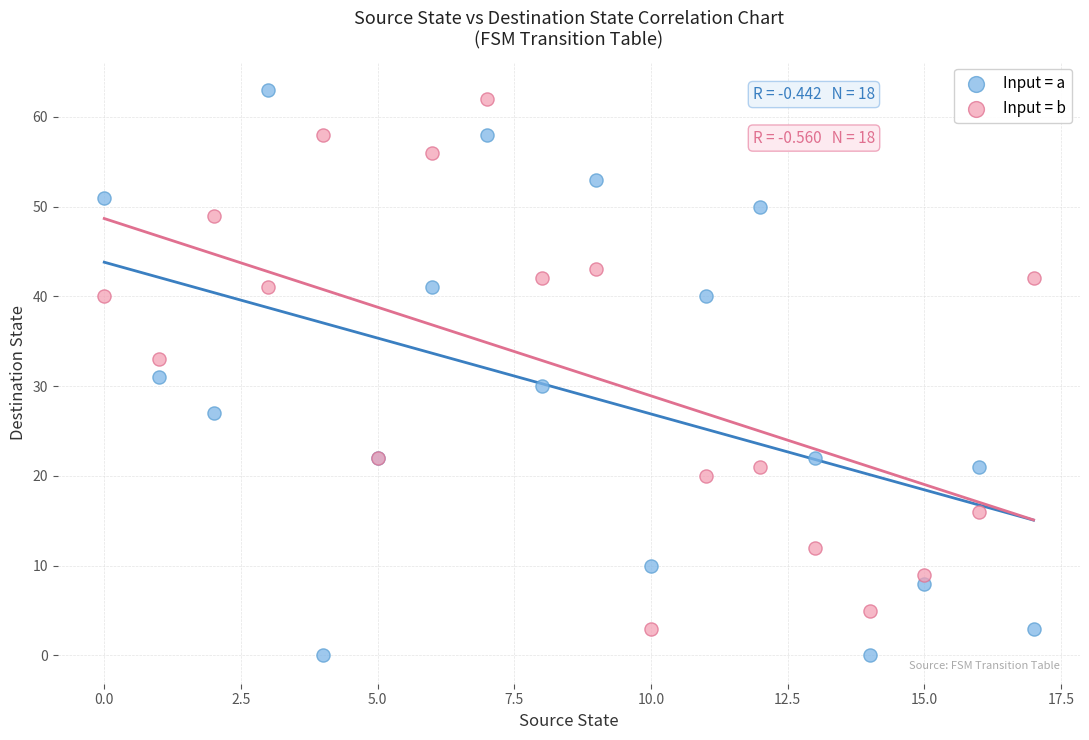

Which series has the largest Y range (max minus min)?

Input = a